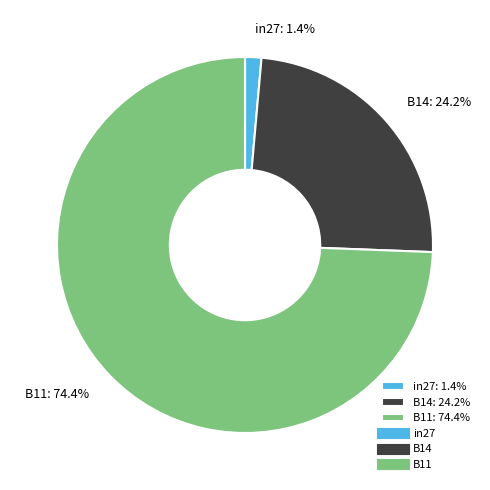

To the nearest percent, what is the combined percentage of B11 and B14?

99%